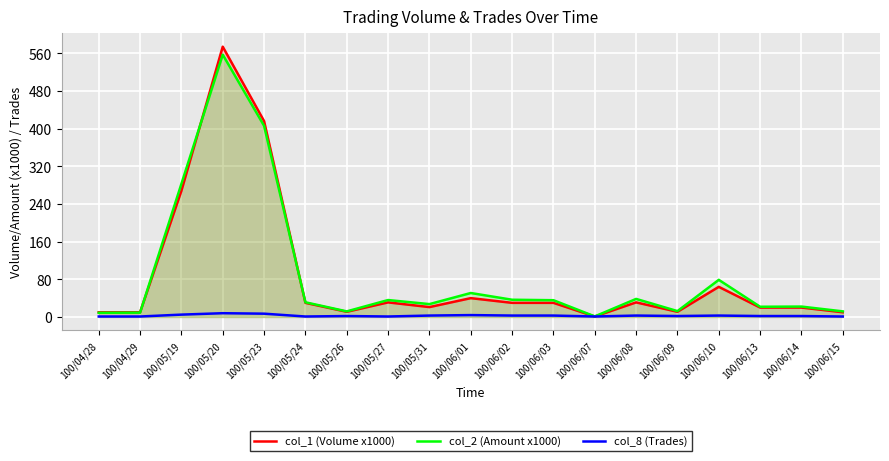

Where is the first local maximum for col_1 (Volume x1000)?

100/05/20